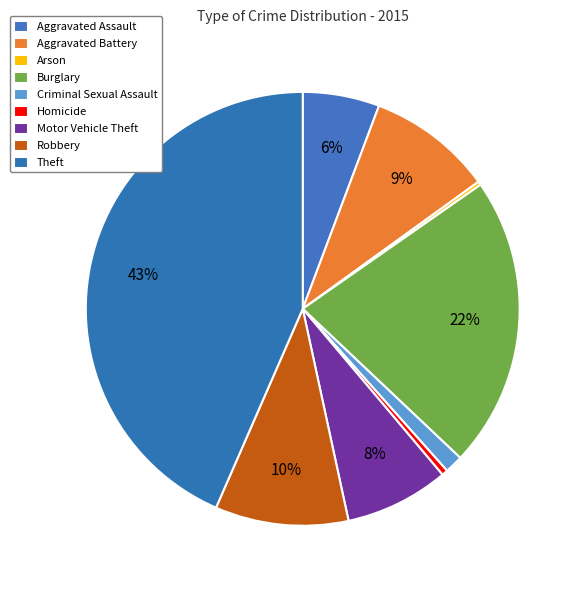

Do Aggravated Battery and Robbery together represent more than half of the pie?

No